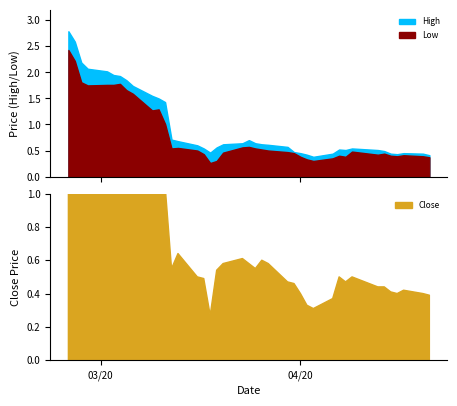

What is the sum of all Close values?

34.5